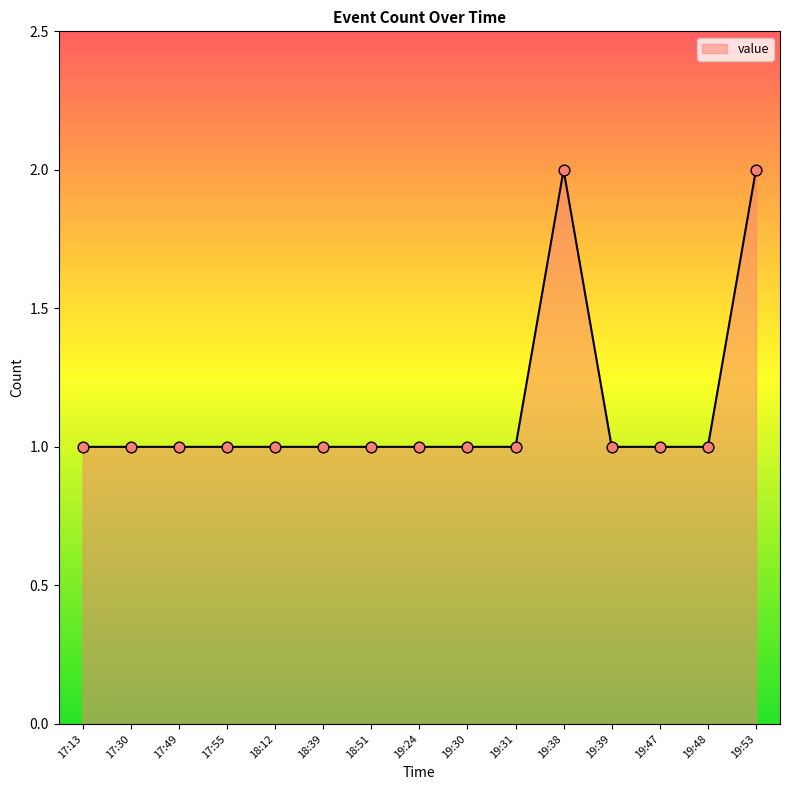

Between 19:53 and 19:24, which is larger?

19:53